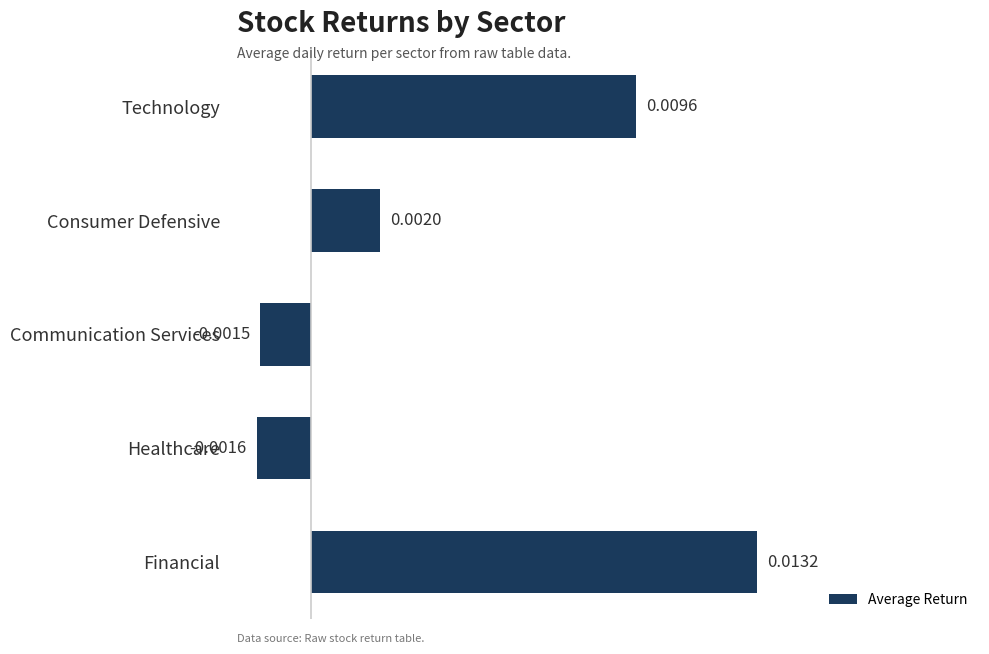

Between Consumer Defensive and Communication Services, which is larger?

Consumer Defensive